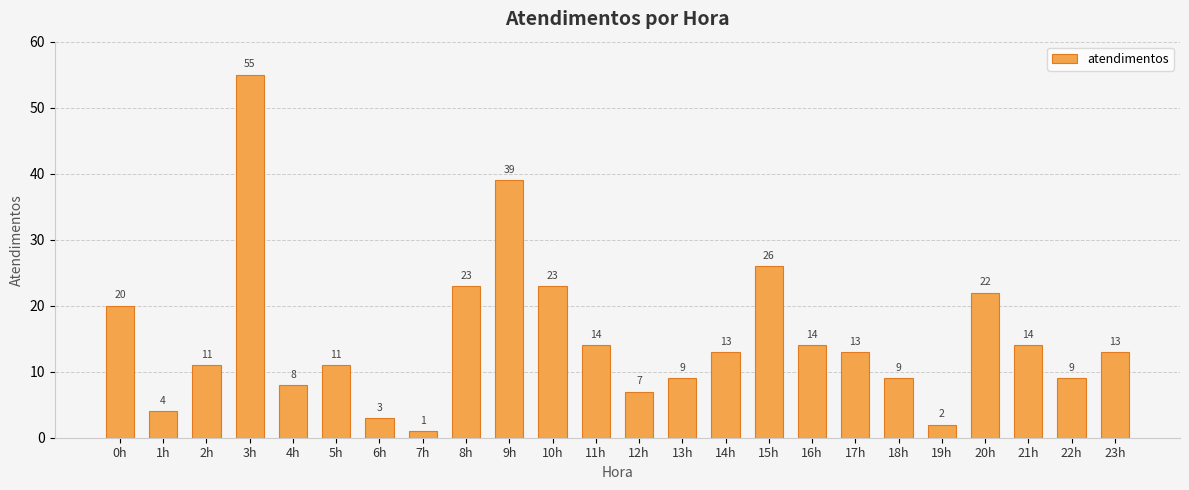

At which category does the chart reach its minimum across all series?

7h